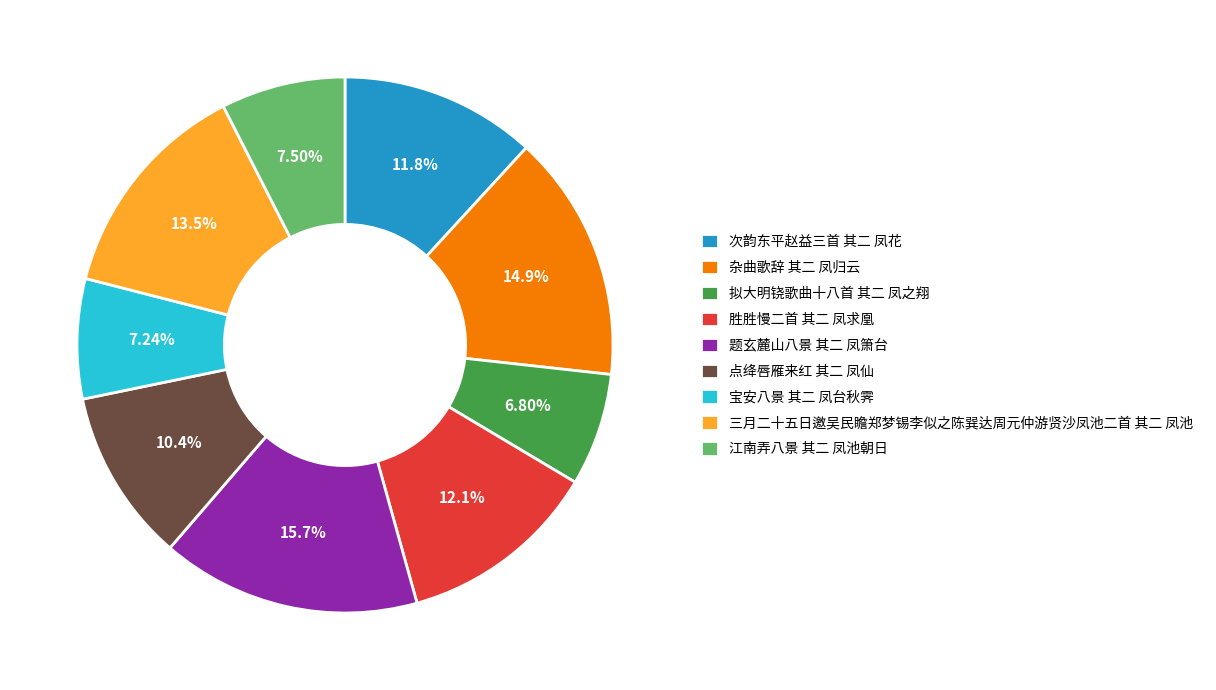

How many segments does this pie chart have?

9